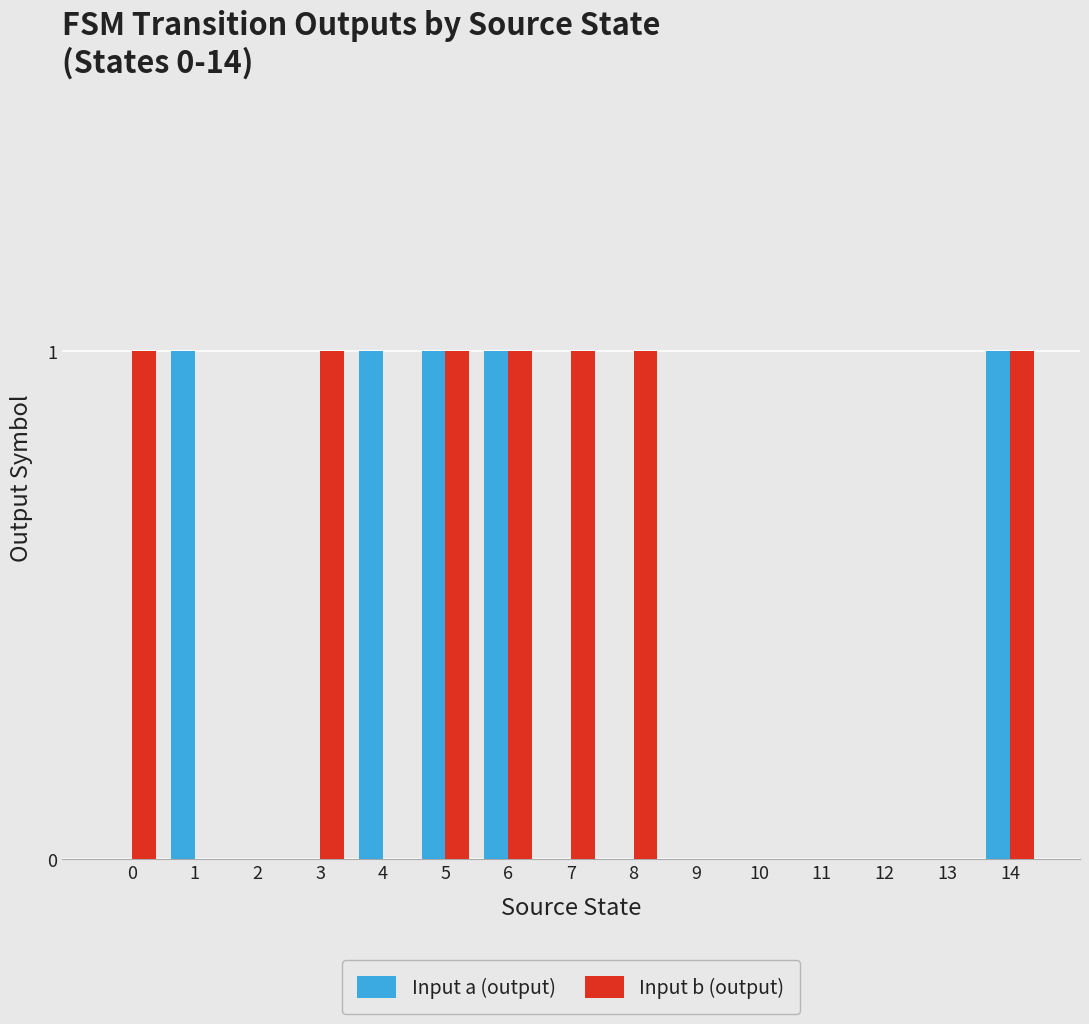

Which series changed the most between 7 and 9?

Input b (output)